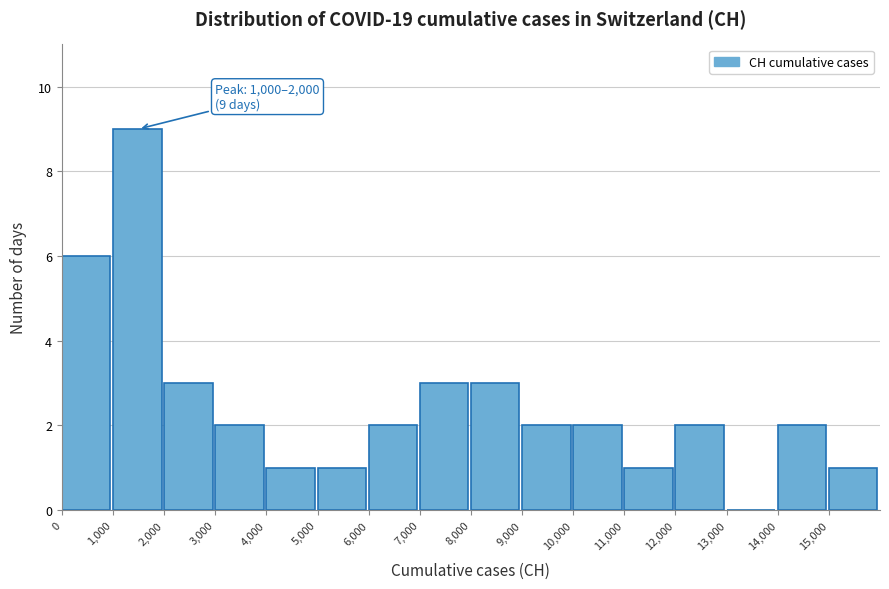

Which range on the x-axis has the tallest bar?

1000 to 2000